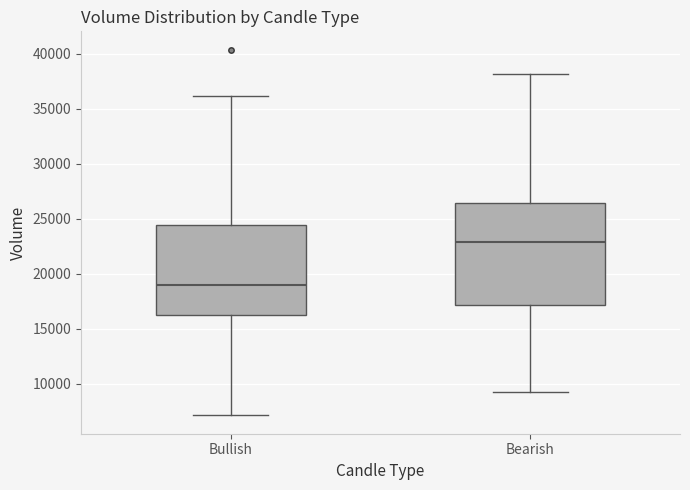

Which box is the tallest, from its lower edge to its upper edge?

Bearish